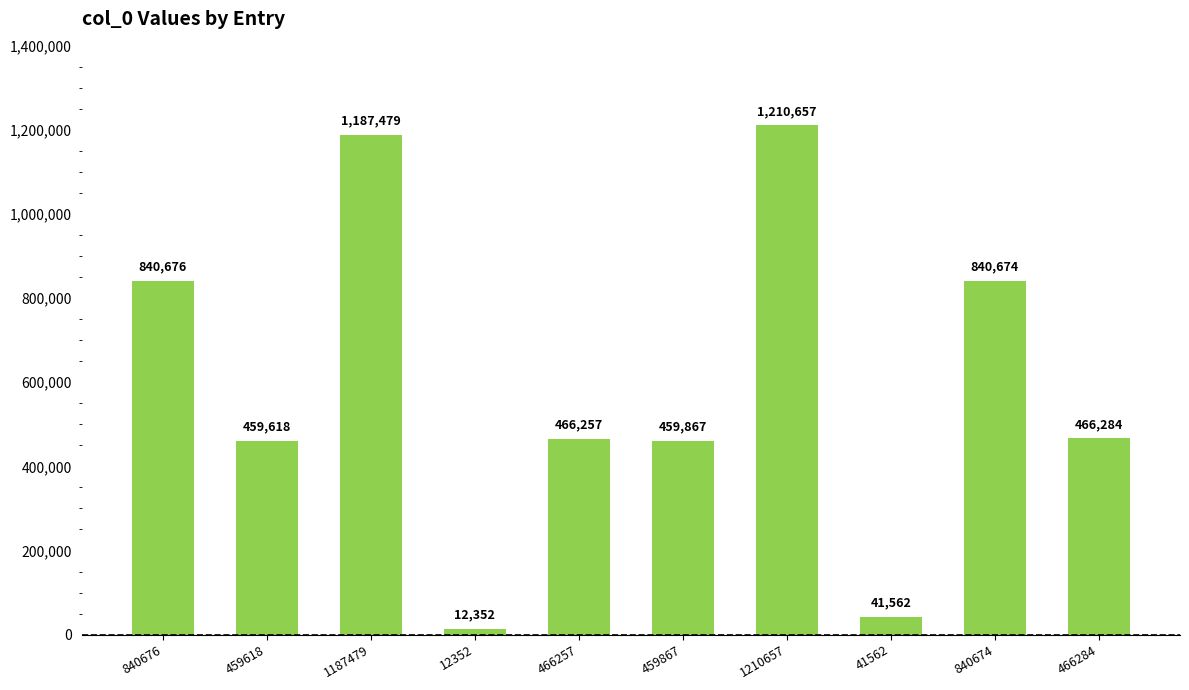

Count the number of data series in this chart.

1